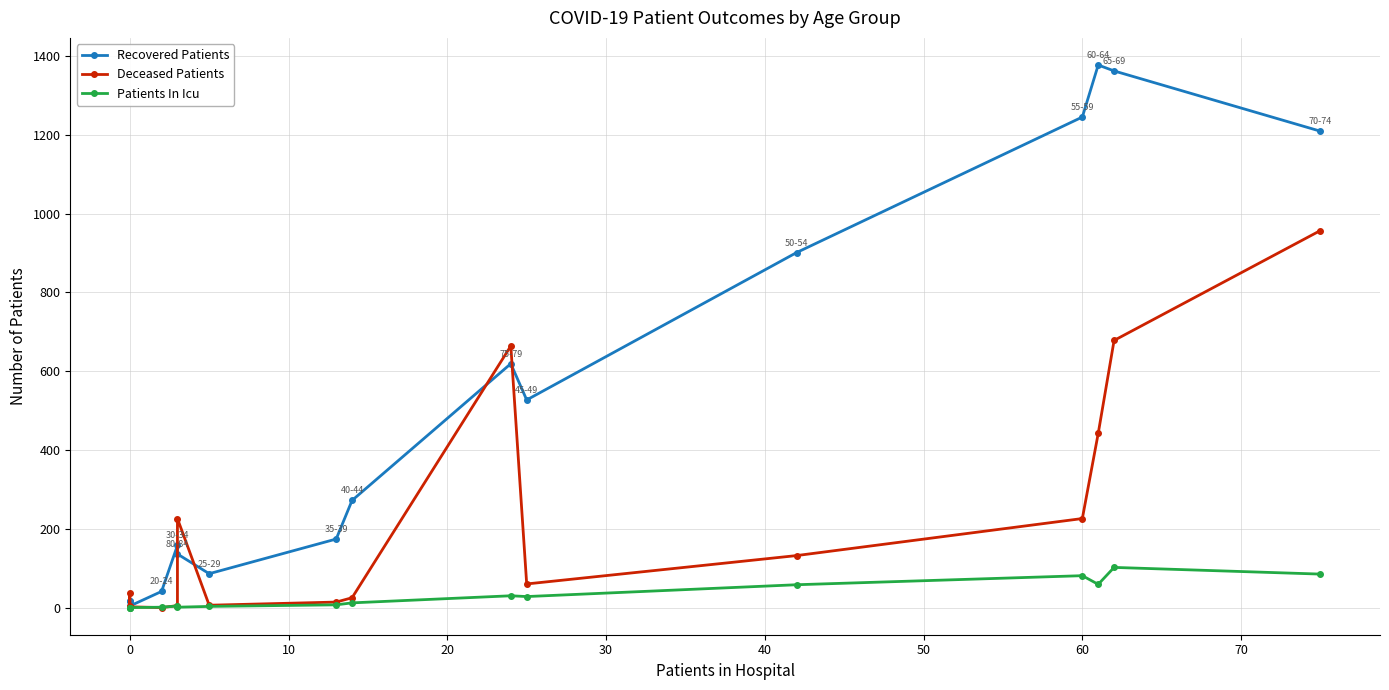

The Deceased Patients series shows 5 at 60. True or false?

False